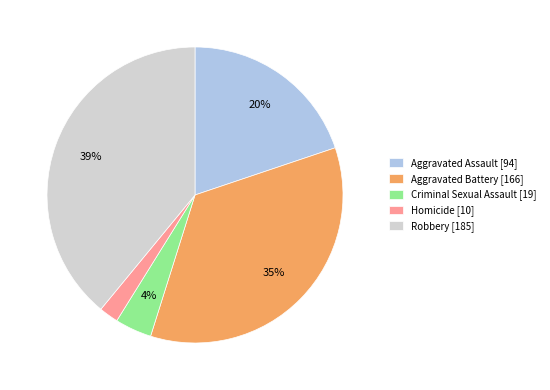

To the nearest percent, what portion does Robbery represent?

39%